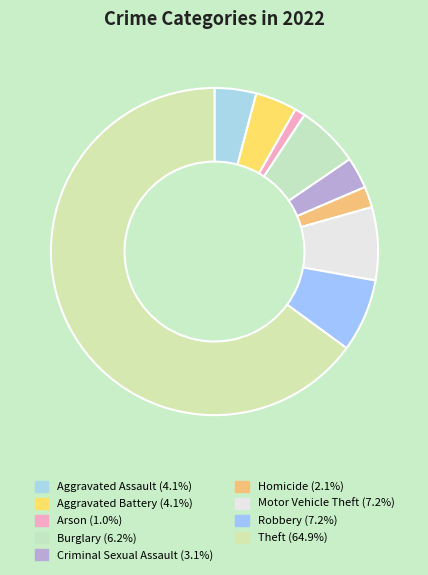

To the nearest percent, what portion does Motor Vehicle Theft represent?

7%